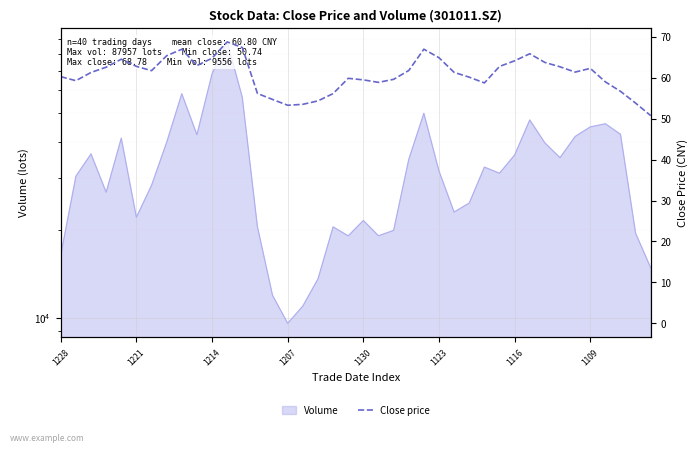

How many points are higher than both their immediate neighbors (excluding endpoints)?

7